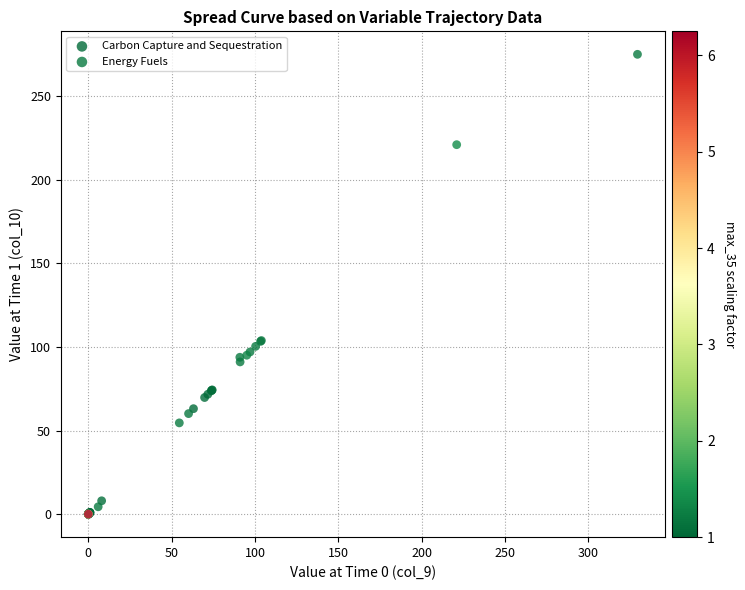

Which series has the largest Y range (max minus min)?

Energy Fuels